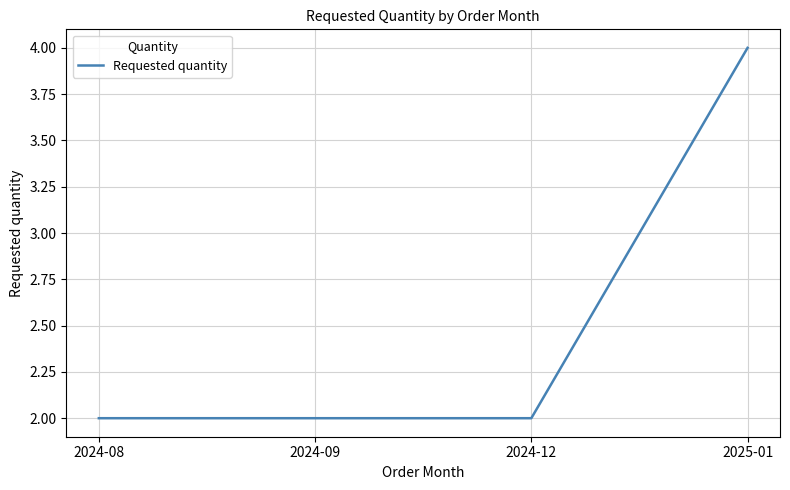

Which has a higher value, 2025-01 or 2024-08?

2025-01